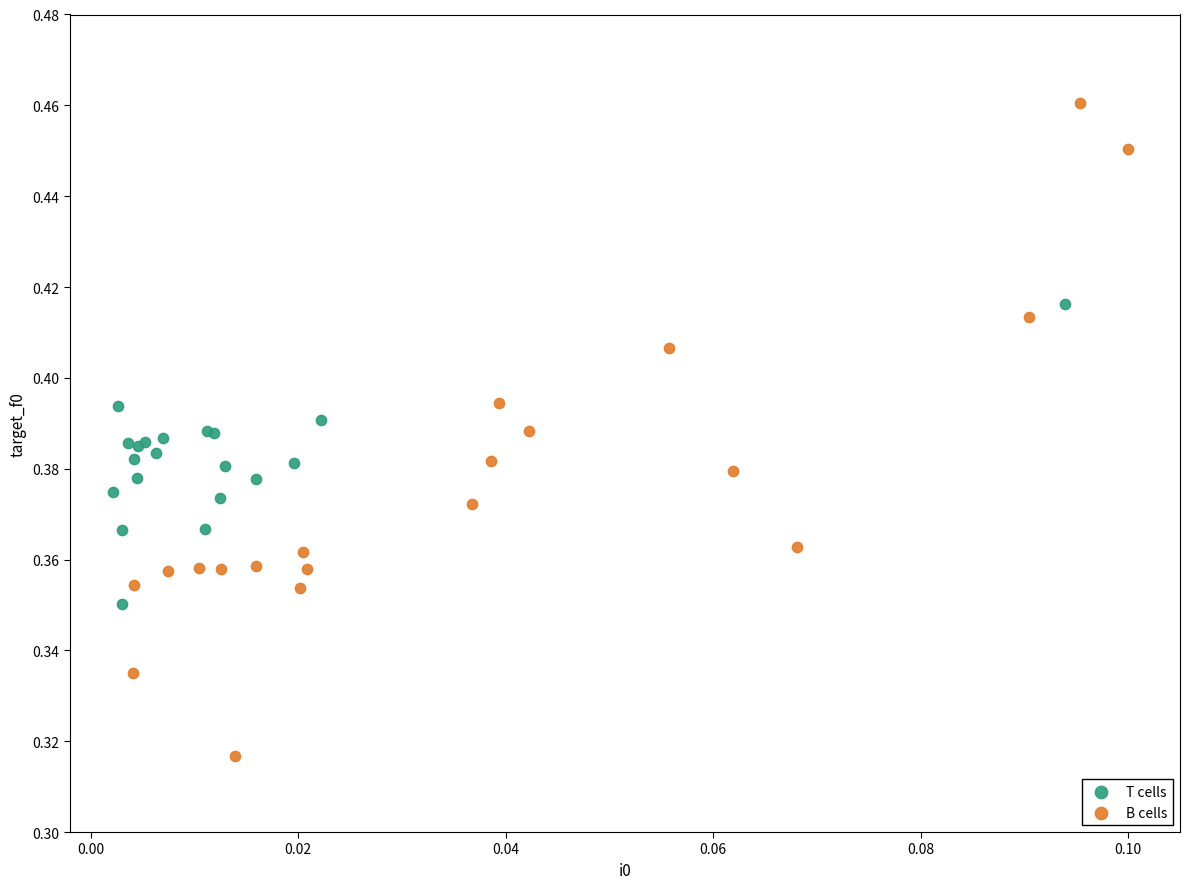

Which series reaches the minimum Y coordinate?

B cells